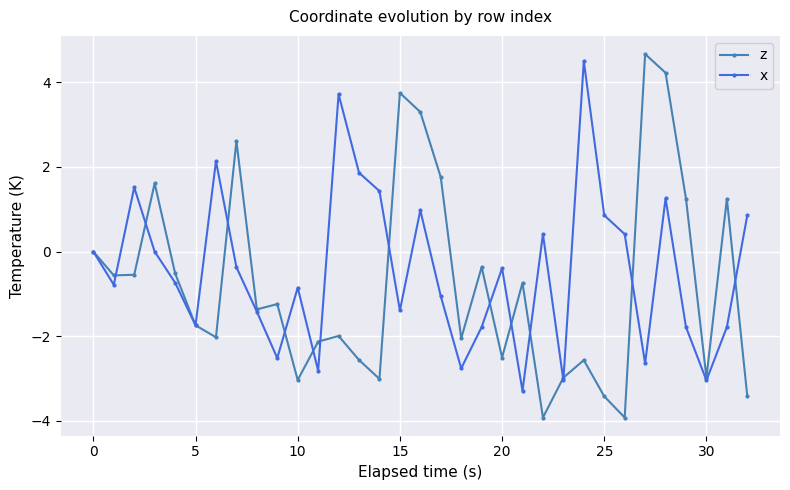

Which series has the largest total across all categories?

x